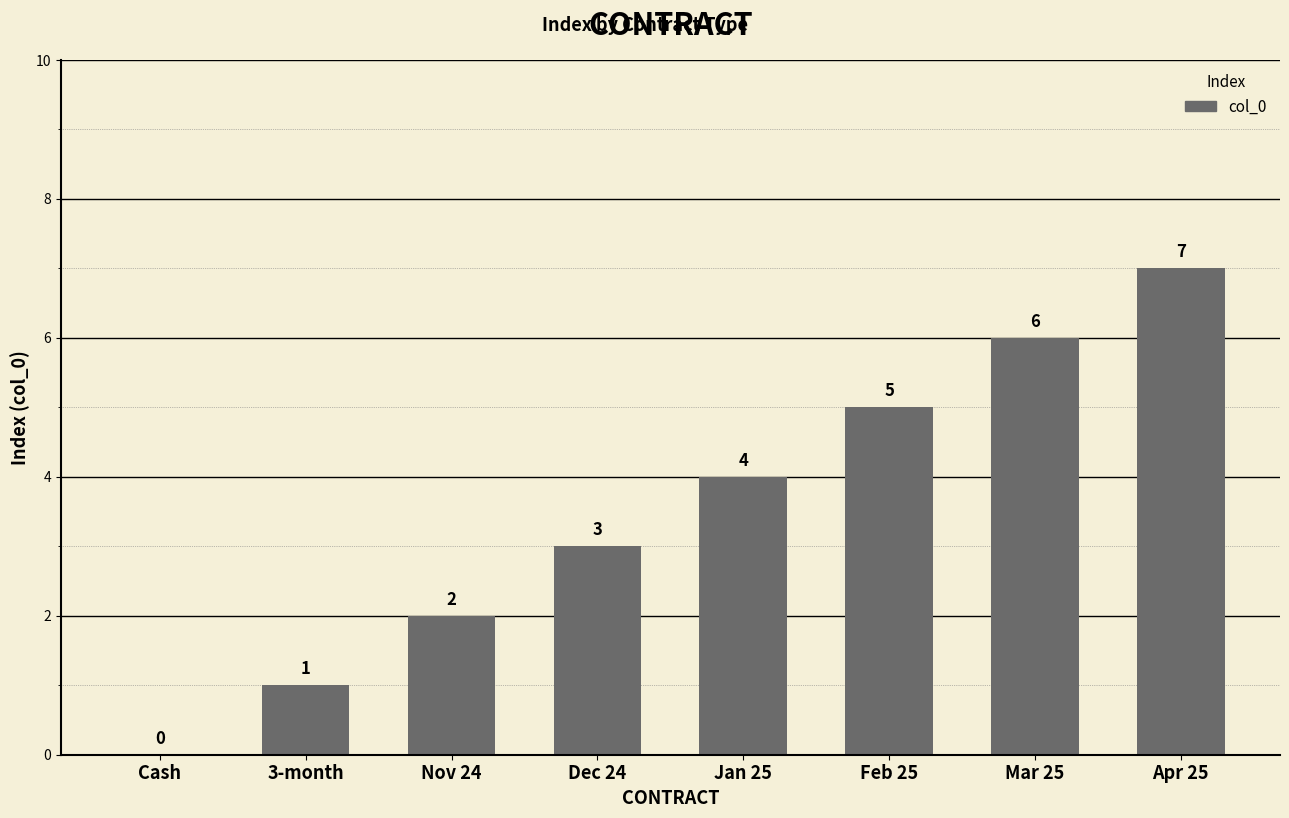

What is the sum of all values?

28